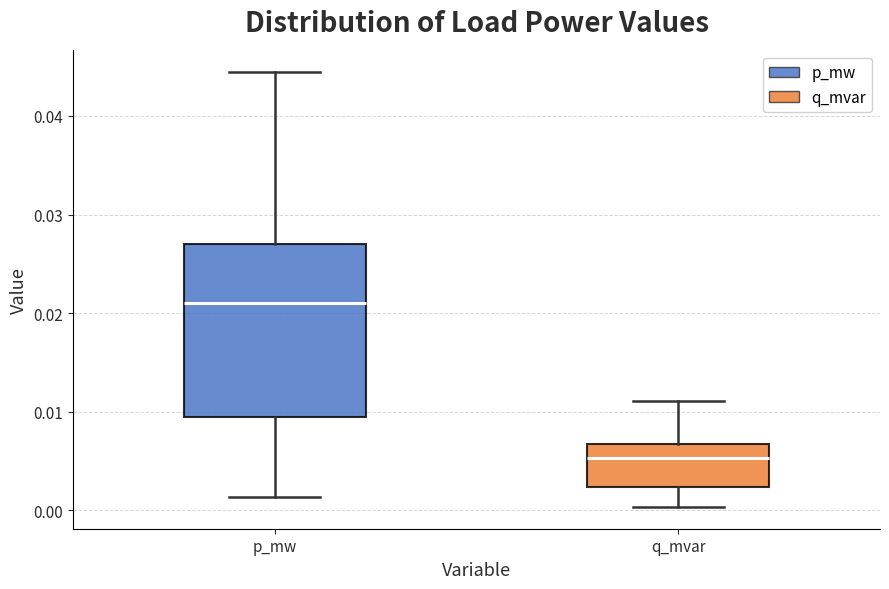

Reading left to right, transcribe this box plot: for each box, give where its median line is, the range the box spans, and where its two whiskers end, as read against the y-axis. The values are not printed on the chart, so give them approximately, as read against the axis.

p_mw: median 0.021, box 0.009 to 0.027, whiskers 0.001 to 0.044
q_mvar: median 0.005, box 0.002 to 0.007, whiskers 0.000 to 0.011